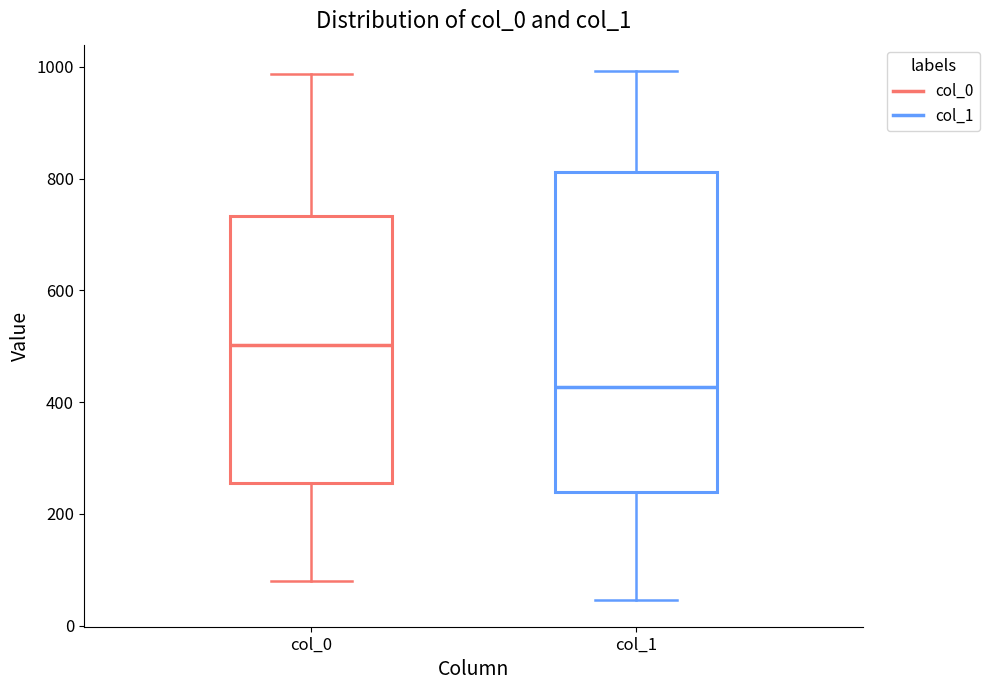

Which box has the lowest median line?

col_1